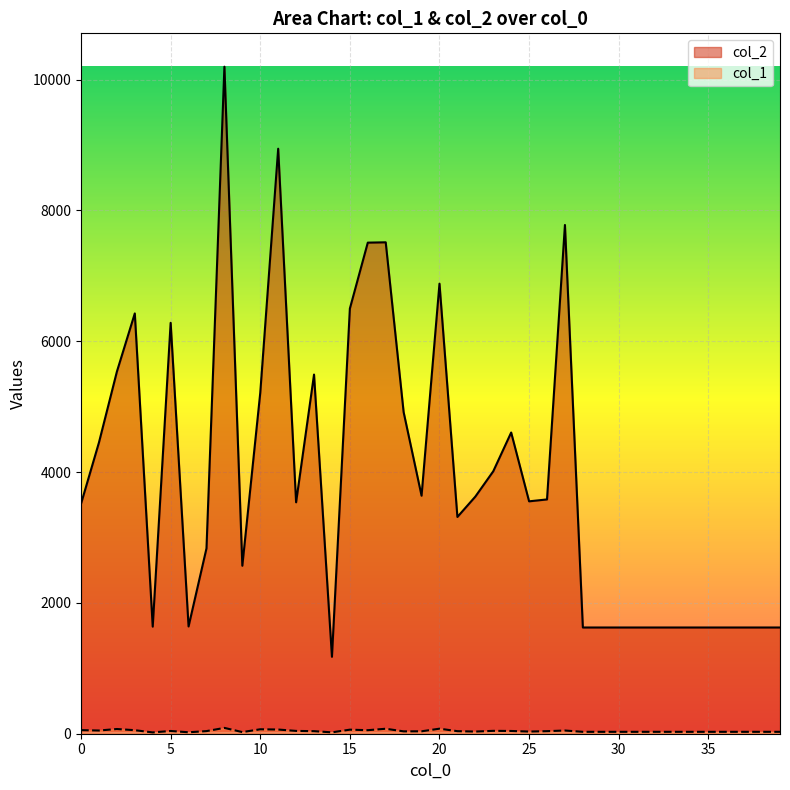

Which series has the largest range (max minus min)?

col_2